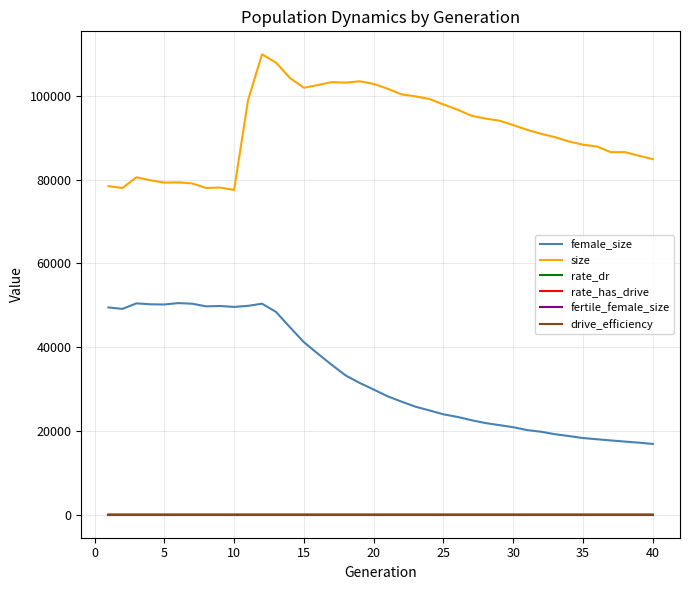

What is the maximum value for size?

109950.0